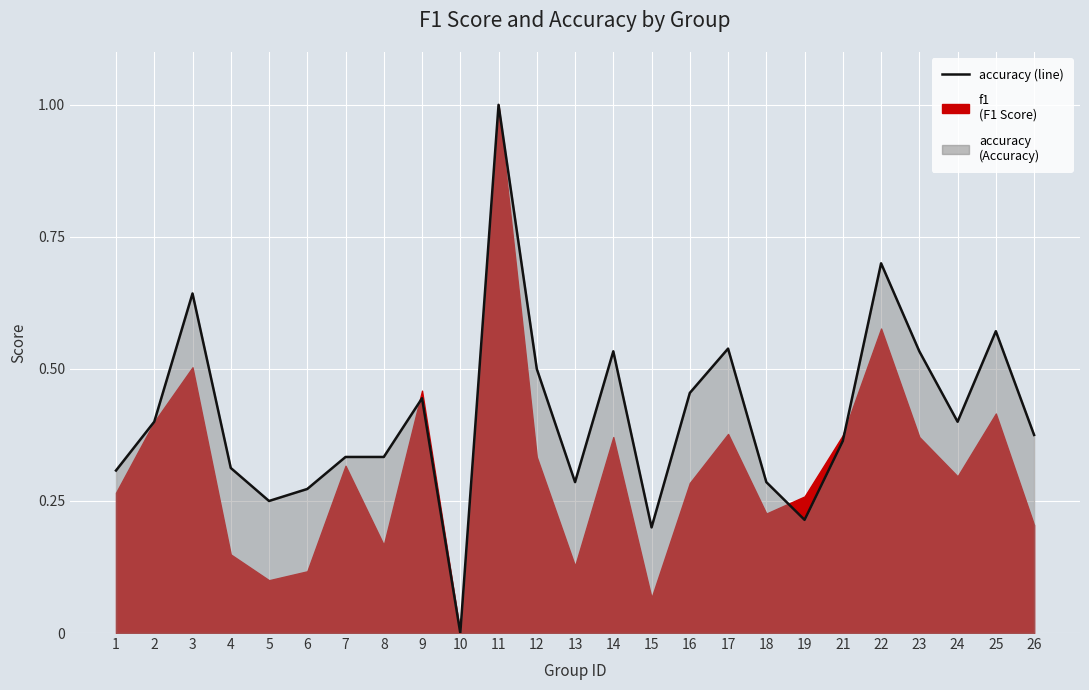

Is it true that the value at 23 is 0.5?

True